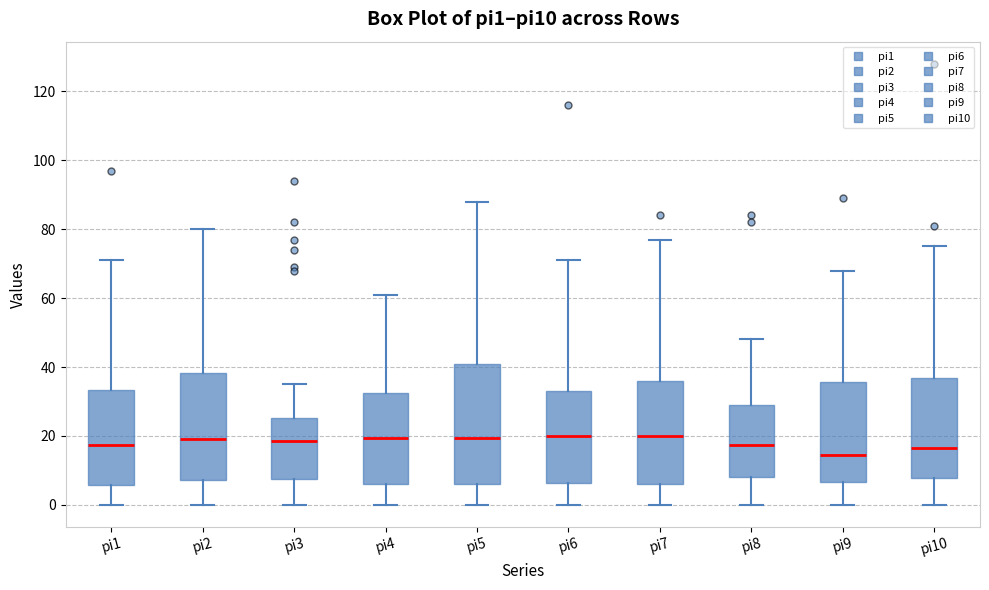

Where does the lower whisker of the box for pi7 end on the y-axis? The values are not printed on the chart, so give them approximately, as read against the axis.

0